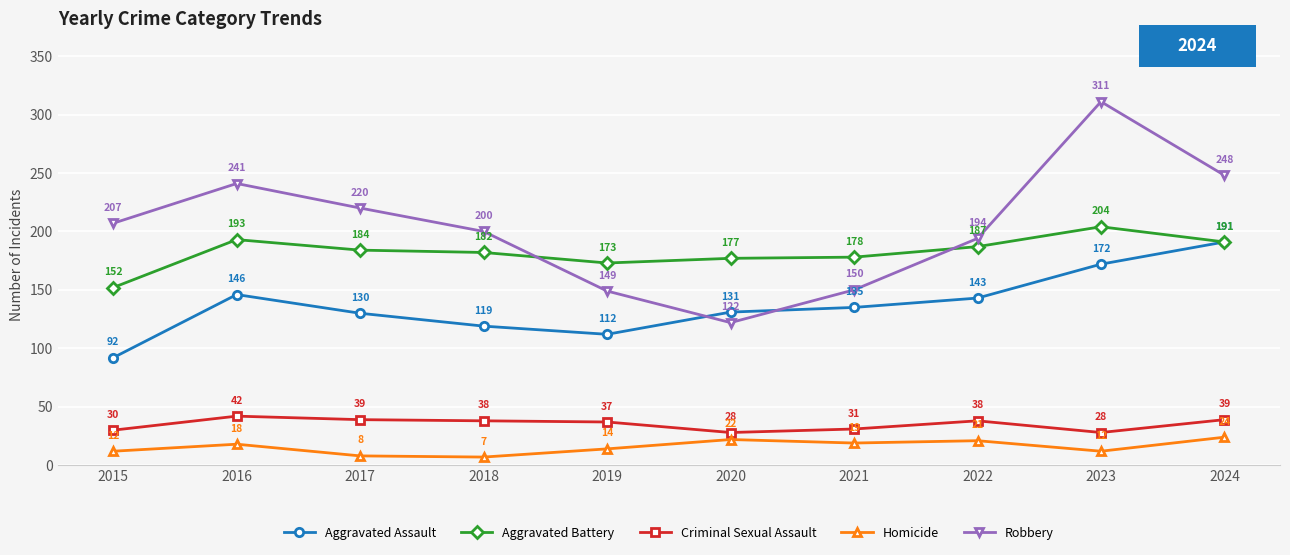

What is the difference between the maximum and minimum values in the Robbery series?

189